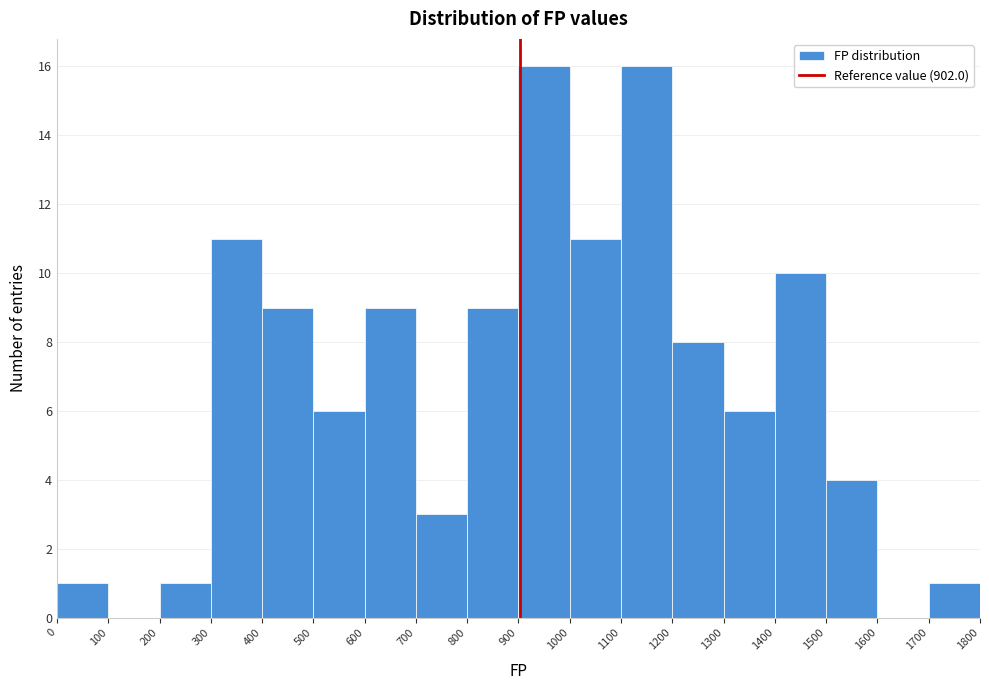

Reading left to right, transcribe this chart: for each bar, give the range it covers on the x-axis and its height. The values are not printed on the chart, so give them approximately, as read against the axis.

0 to 100: 1
100 to 200: 0
200 to 300: 1
300 to 400: 11
400 to 500: 9
500 to 600: 6
600 to 700: 9
700 to 800: 3
800 to 900: 9
900 to 1000: 16
1000 to 1100: 11
1100 to 1200: 16
1200 to 1300: 8
1300 to 1400: 6
1400 to 1500: 10
1500 to 1600: 4
1600 to 1700: 0
1700 to 1800: 1